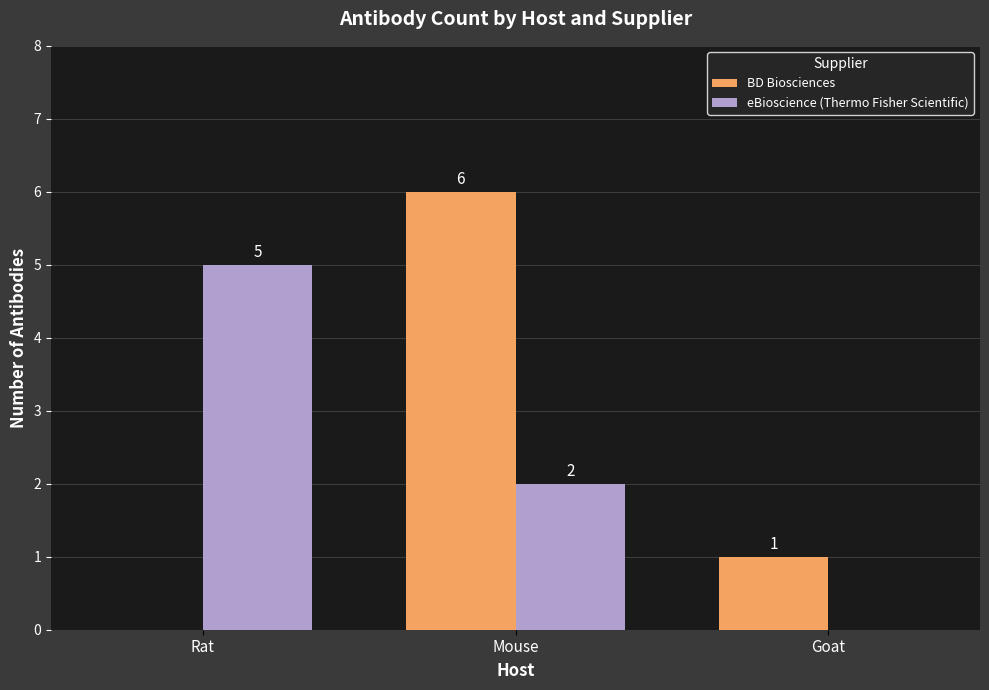

Is it true that BD Biosciences equals 0 at Goat?

False